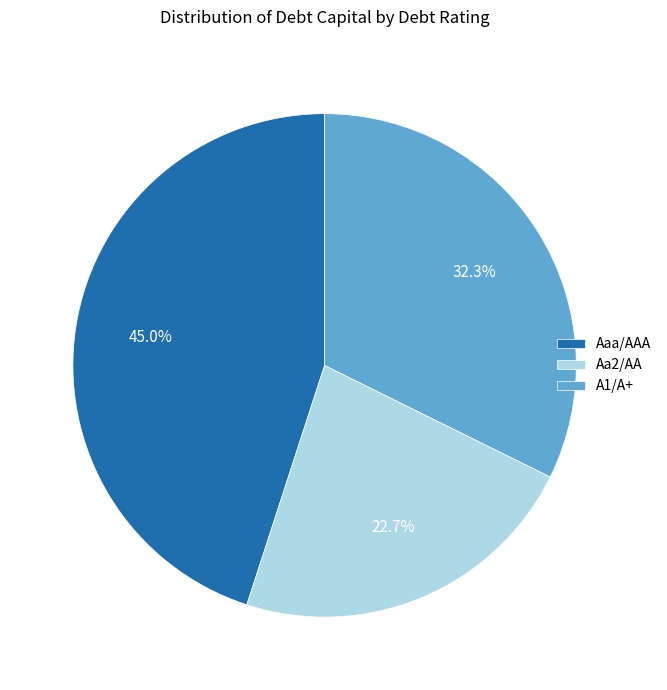

Is there a majority slice in this chart?

No